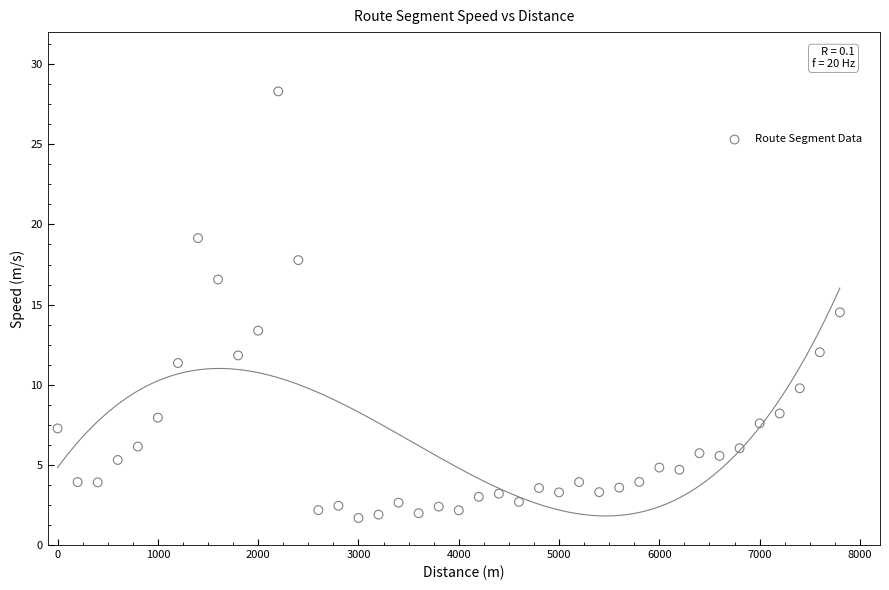

What is the range of X values (max minus min)?

7800.0